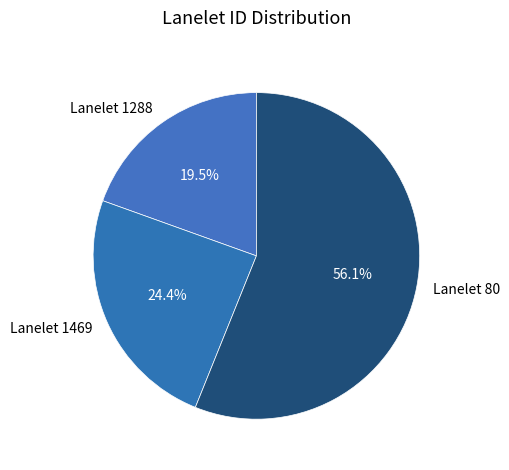

Does Lanelet 80 represent more than half of the total?

Yes